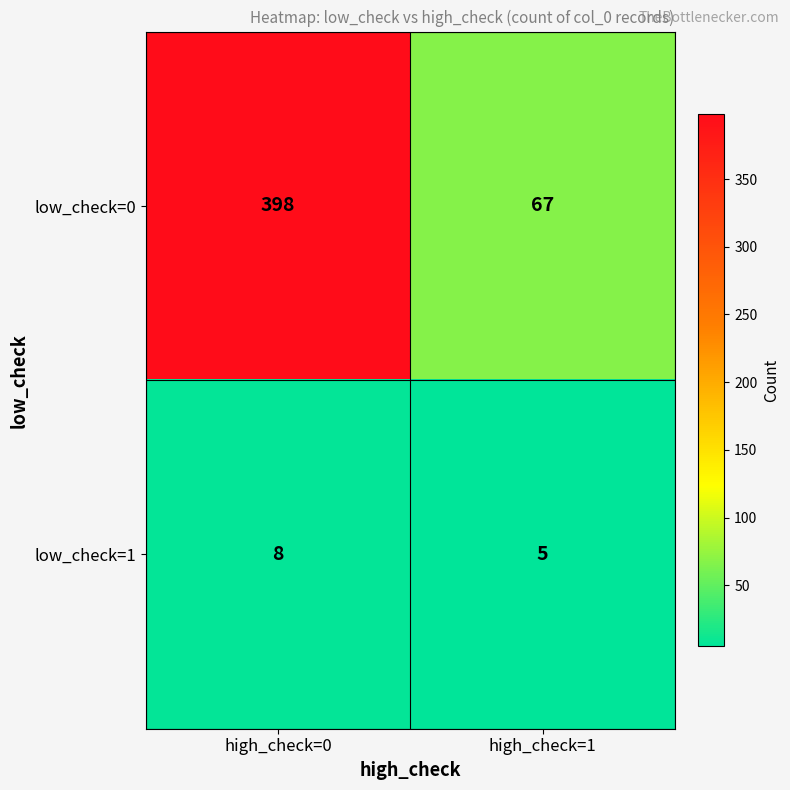

Rank the series by their maximum value, from lowest to highest.

low_check=1, low_check=0